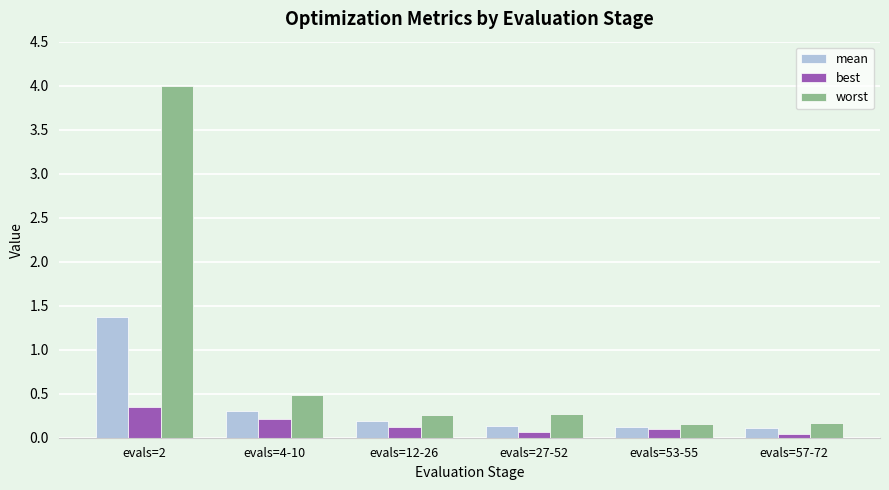

Which series has the largest range (max minus min)?

worst